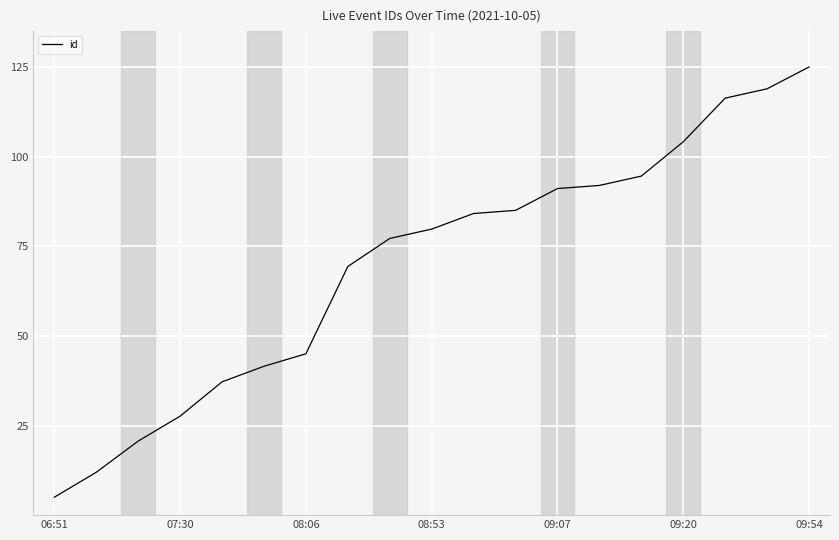

What is the minimum value shown in the chart?

5.0